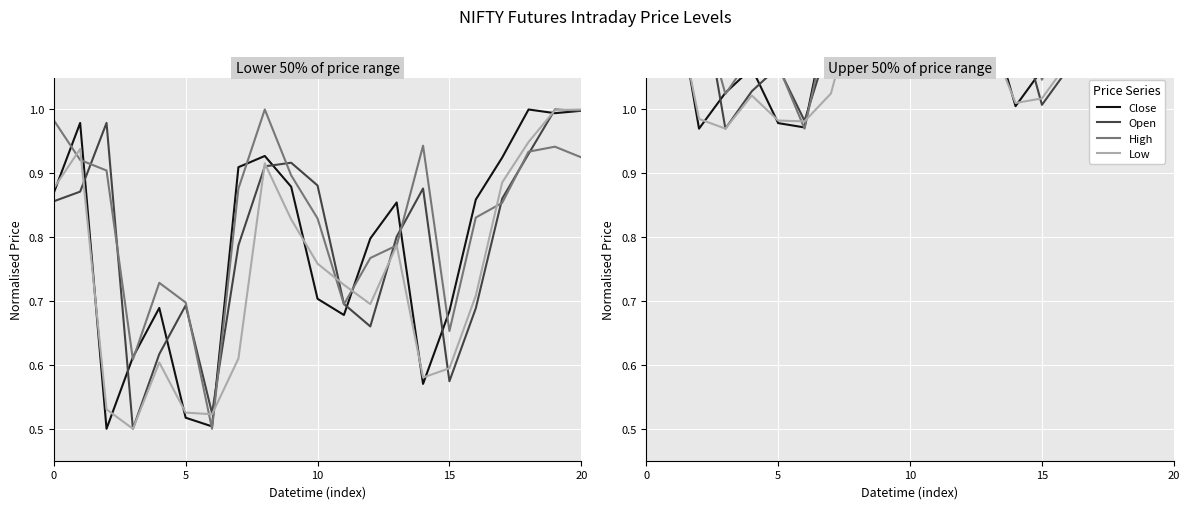

True or false: Low has a value of 0.5 at 25.

False